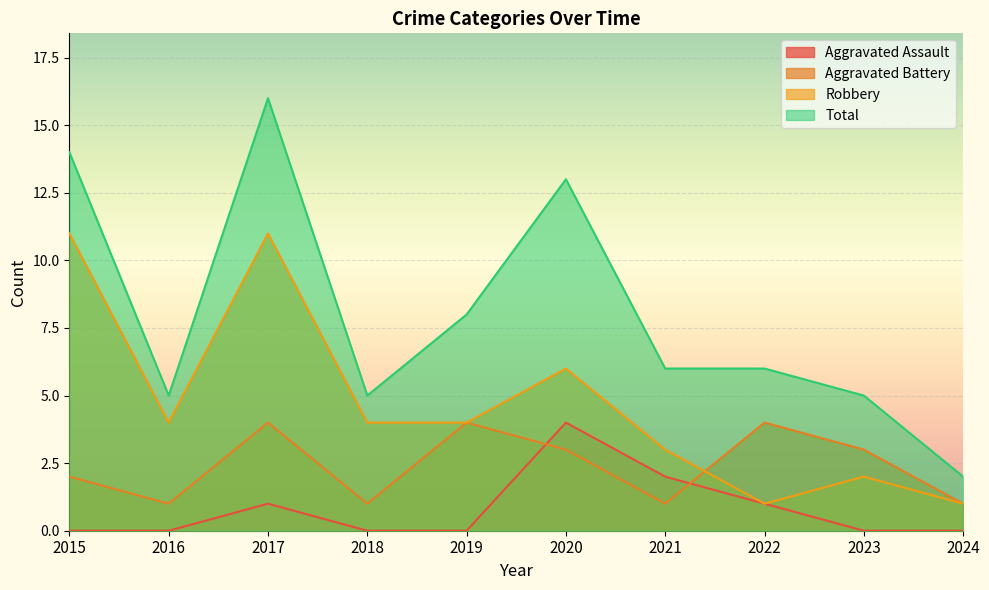

Which series changed the most between 2020 and 2024?

Total